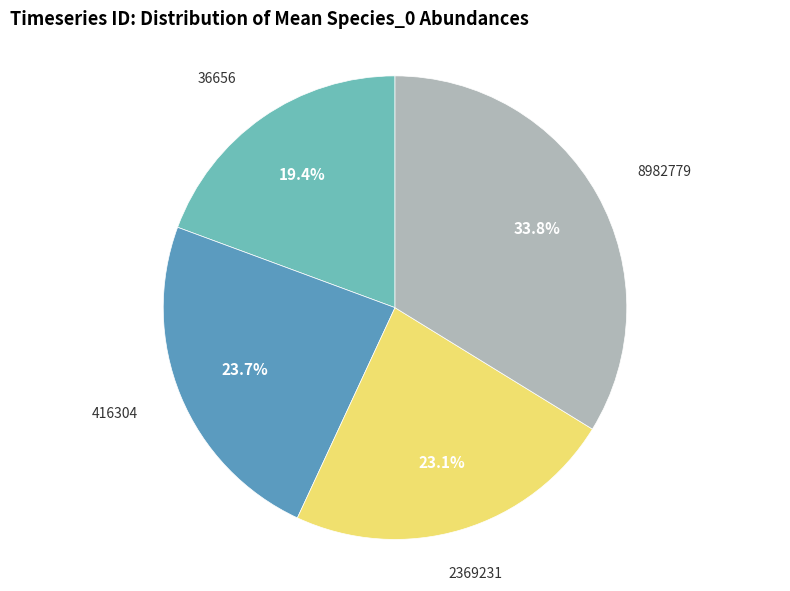

Rank the categories by value from lowest to highest.

36656, 2369231, 416304, 8982779